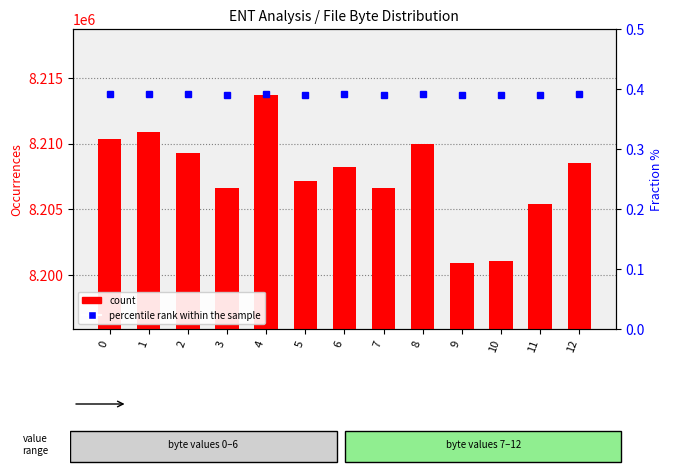

What is the sum of all percentile rank within the sample values?

5.1